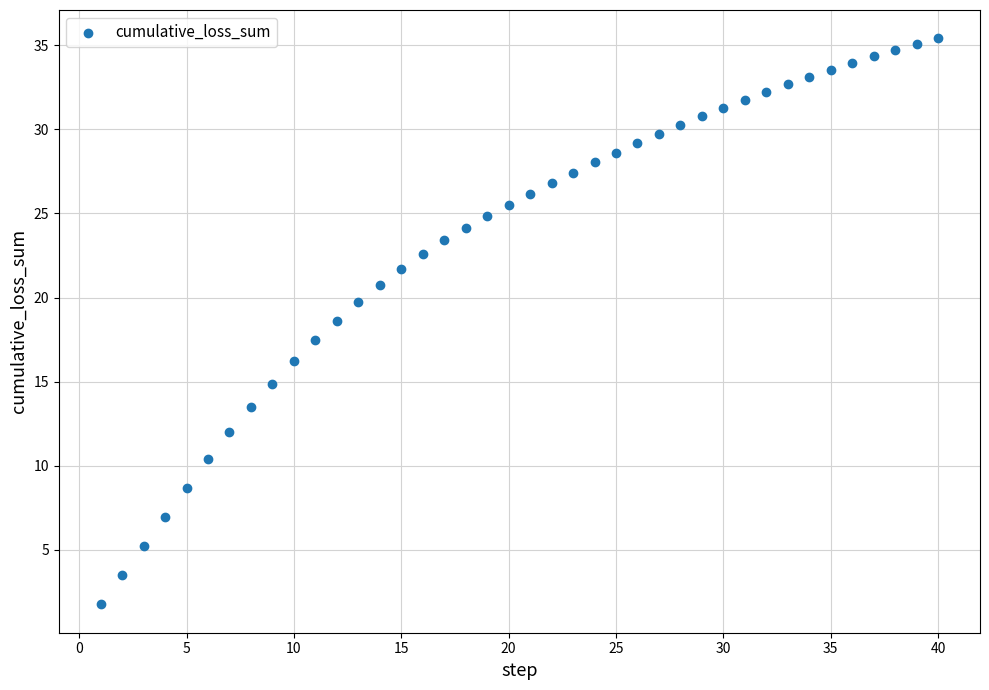

What is the range of Y values (max minus min)?

33.7